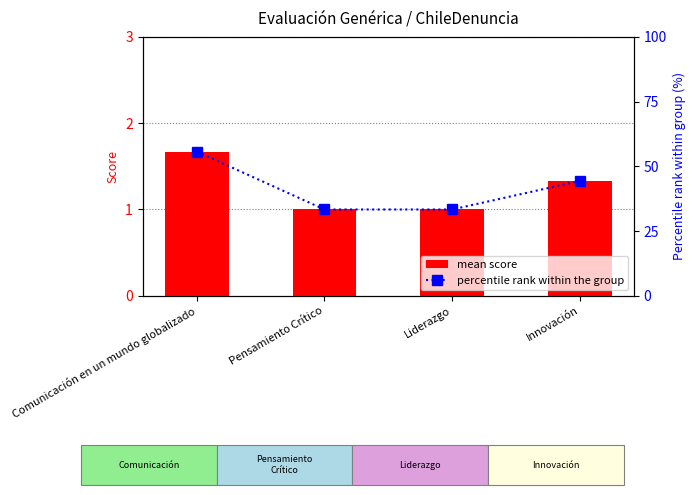

Is it true that mean score equals 1.7 at Comunicación en un mundo globalizado?

True